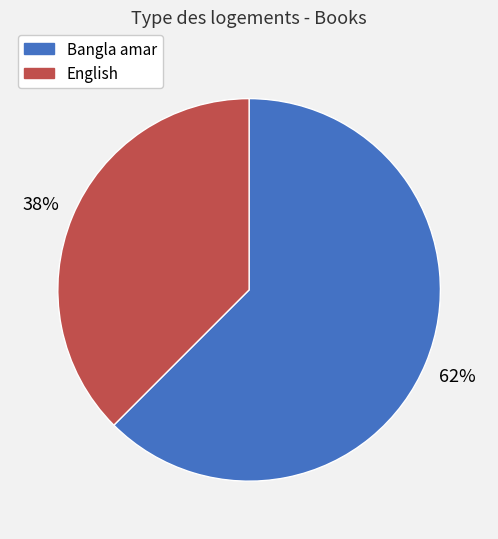

Is it true that Bangla amar is 62% of the pie?

True